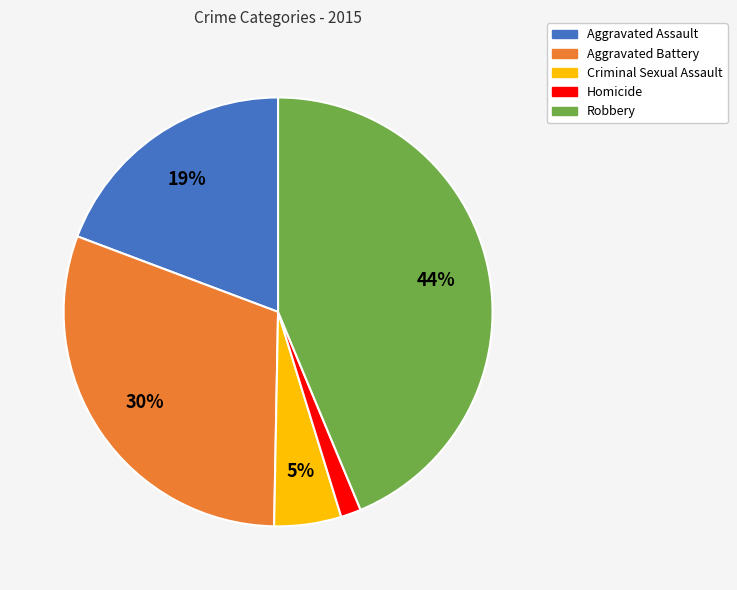

Which has a higher value, Robbery or Aggravated Battery?

Robbery